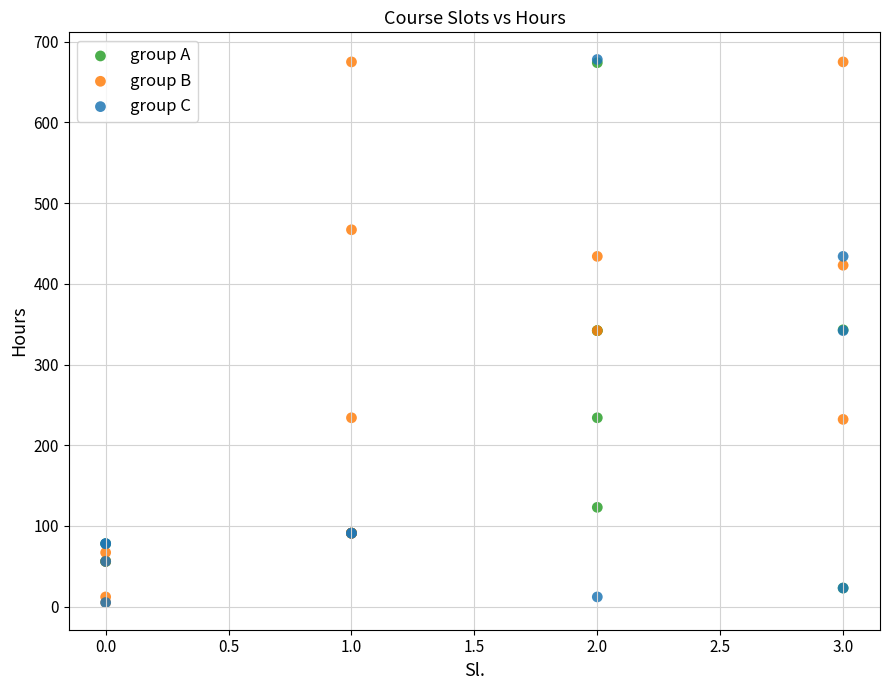

What are all the series names shown in the legend?

group A, group B, group C